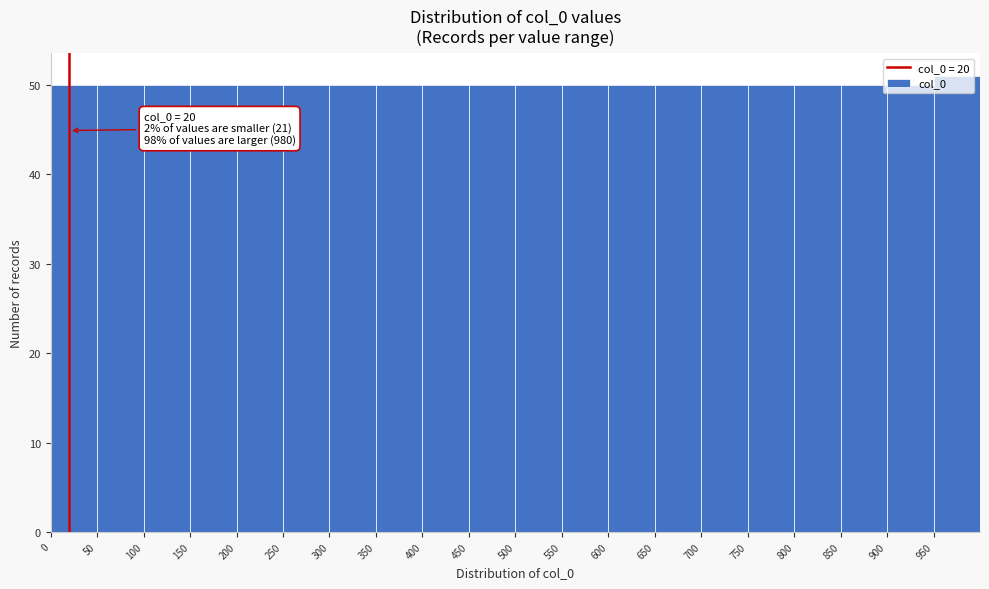

Which range on the x-axis has the tallest bar?

950 to 1000